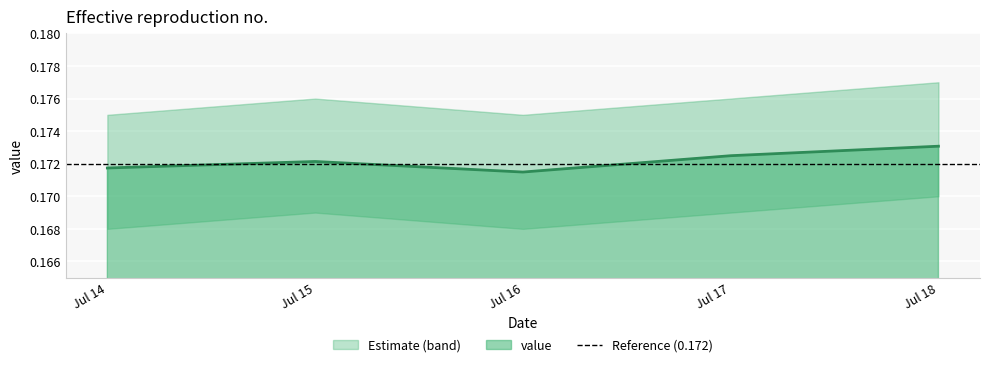

The value at Jul 16 is 0.0. True or false?

False